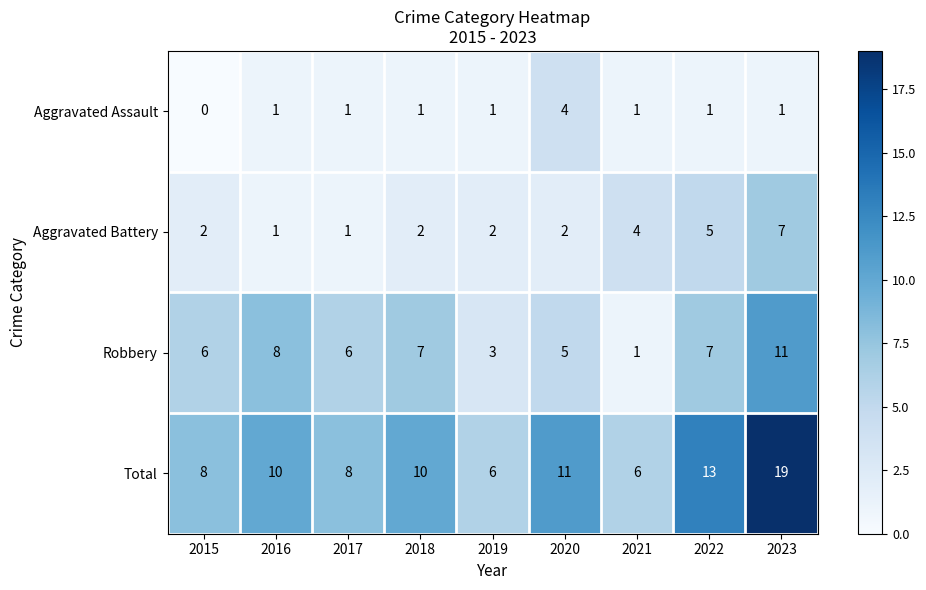

What is the sum of the Aggravated Battery values at 2018 and 2016?

3